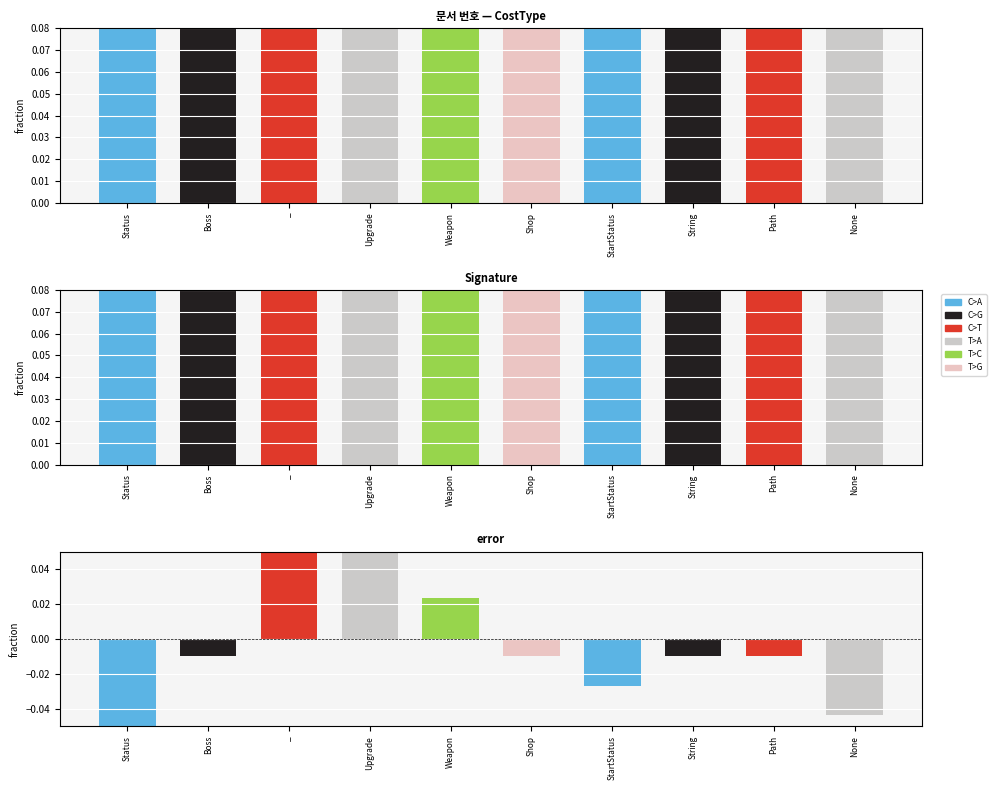

What is the difference between the second highest and minimum values in the fraction series?

0.1